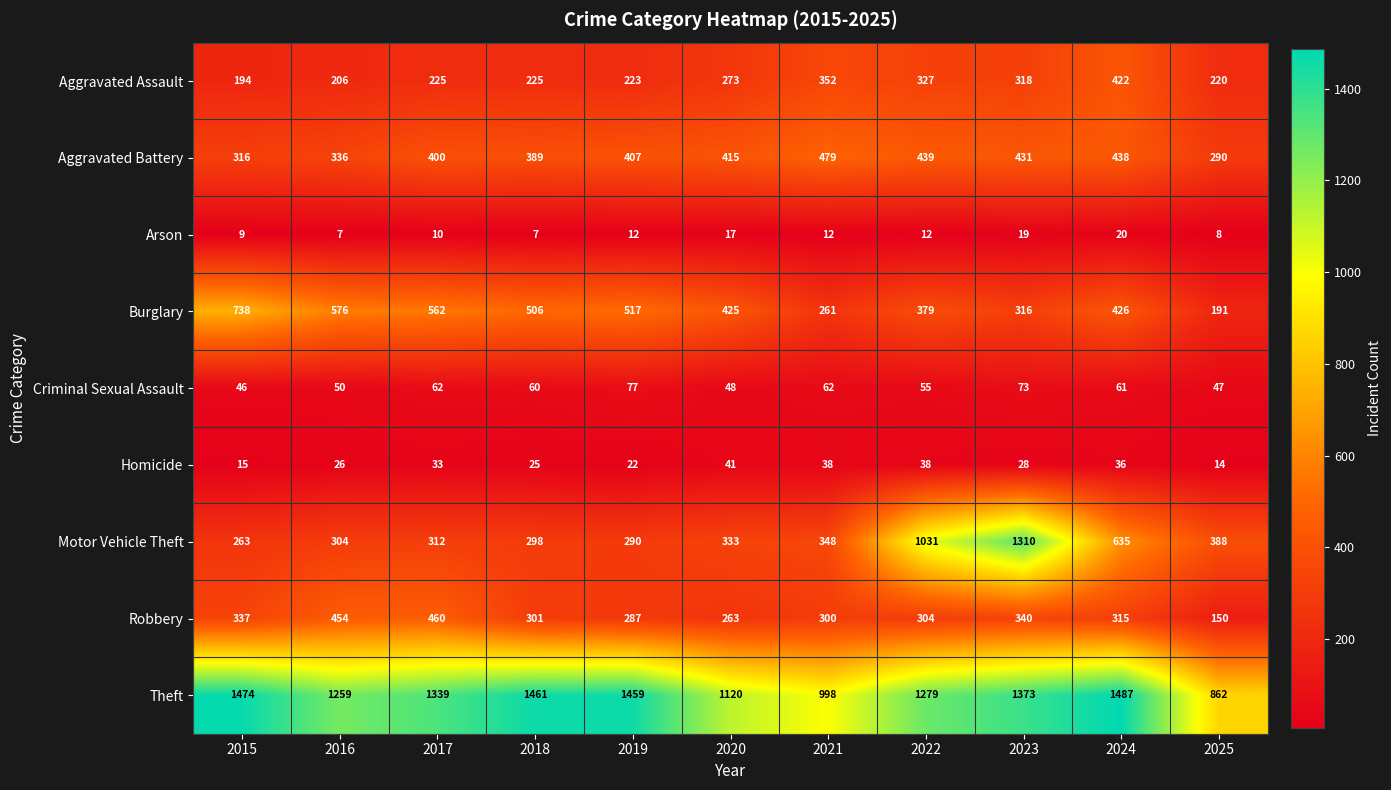

At which category does the chart reach its peak across all series?

2024